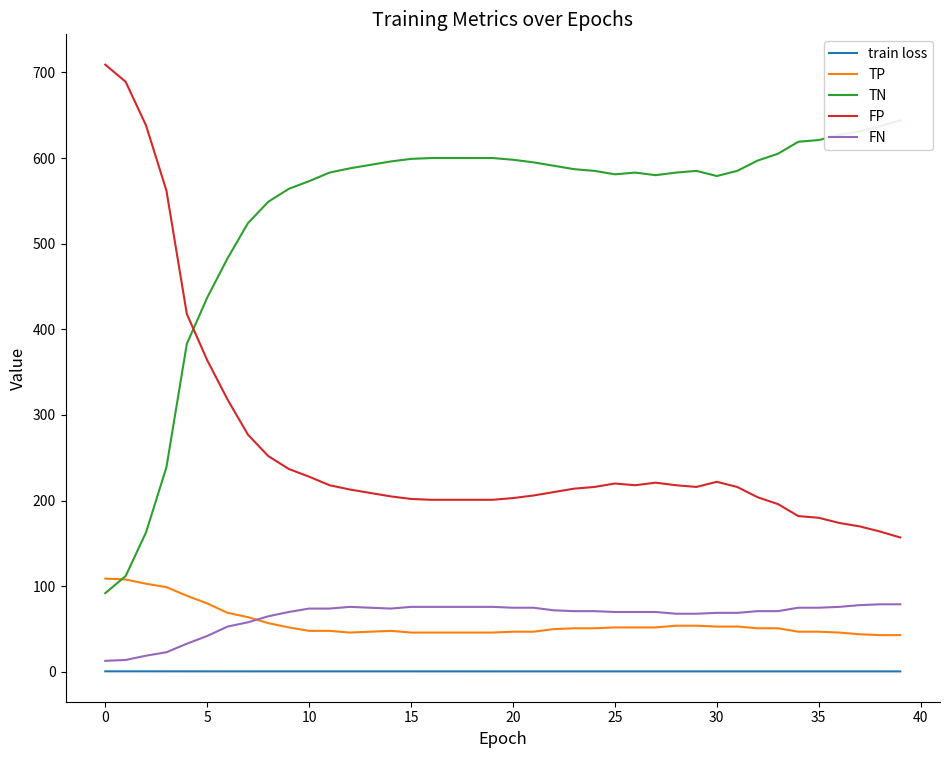

What is the value of the train loss point at the 15th from the left?

0.7